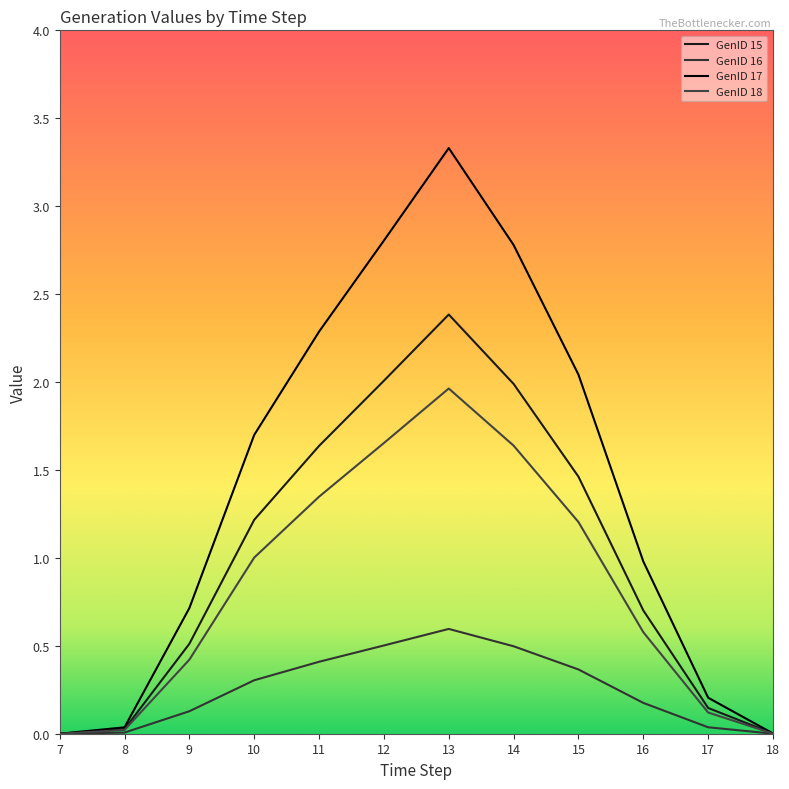

How many lines are shown in the chart?

4